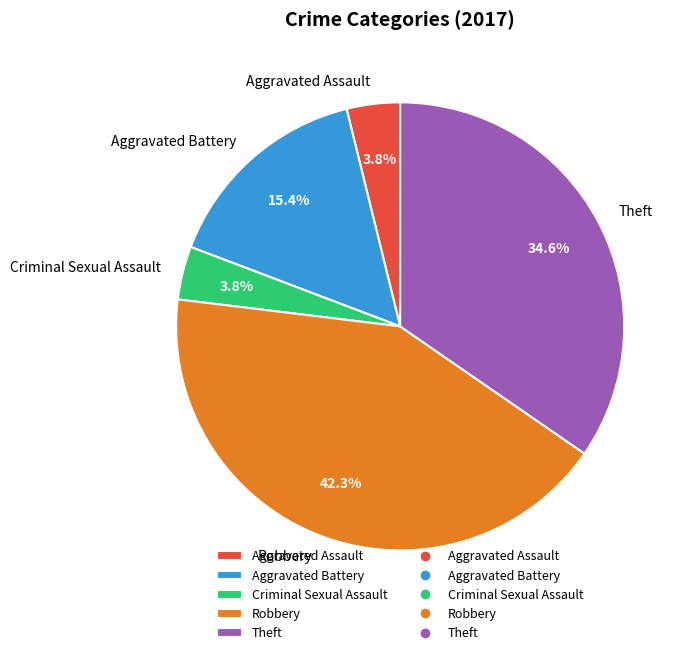

What portion of the pie excludes Criminal Sexual Assault?

96.2%